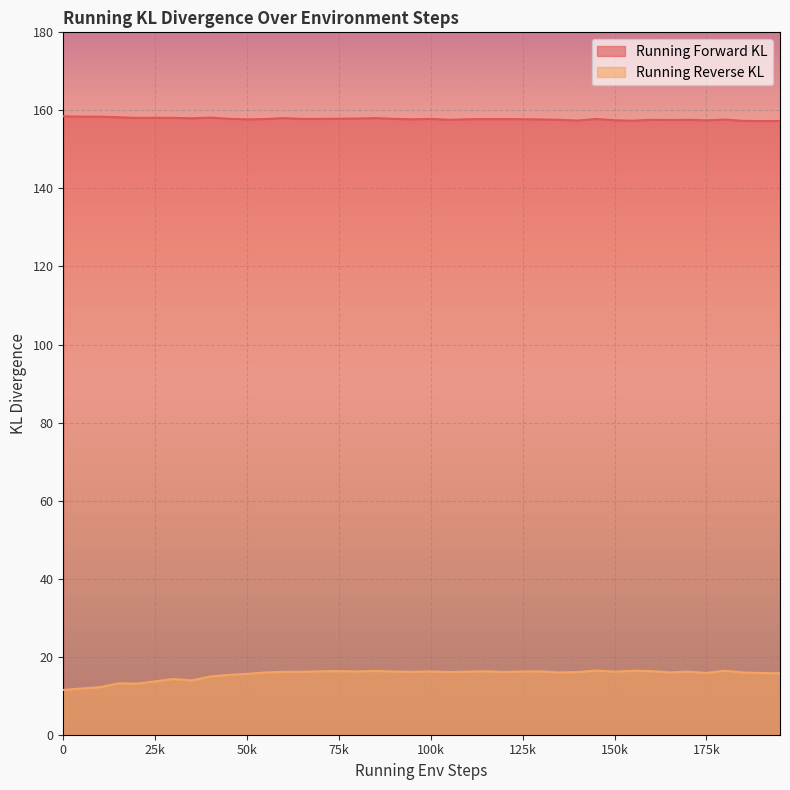

True or false: Running Reverse KL and Running Forward KL cross at least once.

False